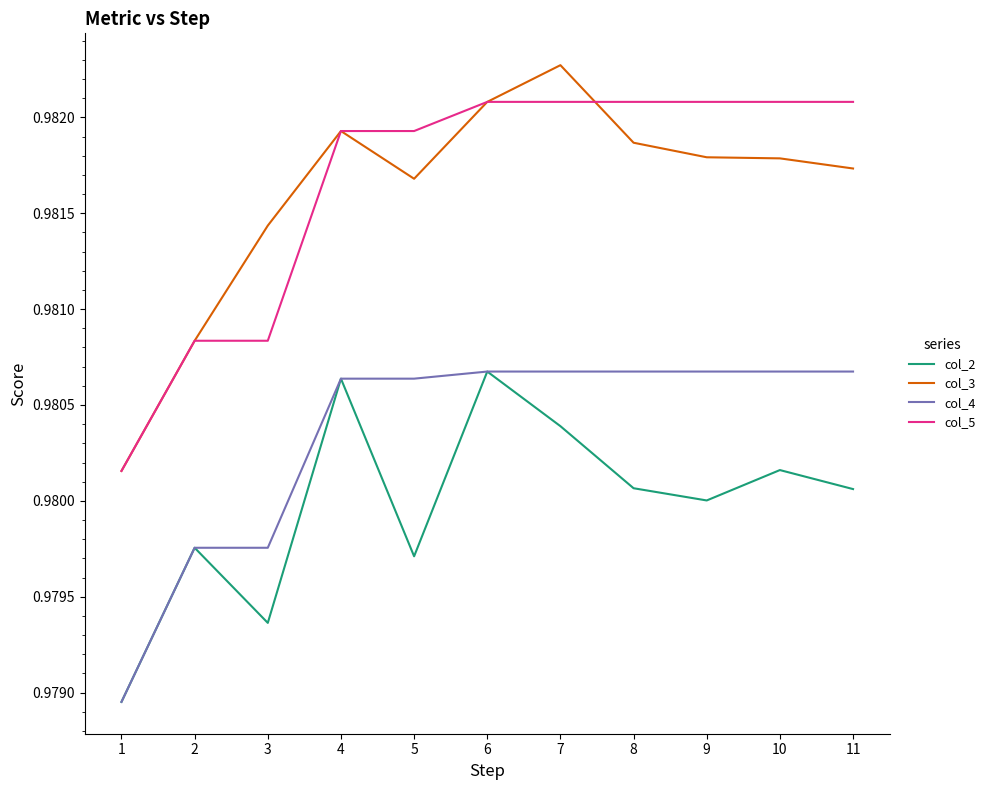

True or false: col_2 and col_5 intersect in this chart.

False